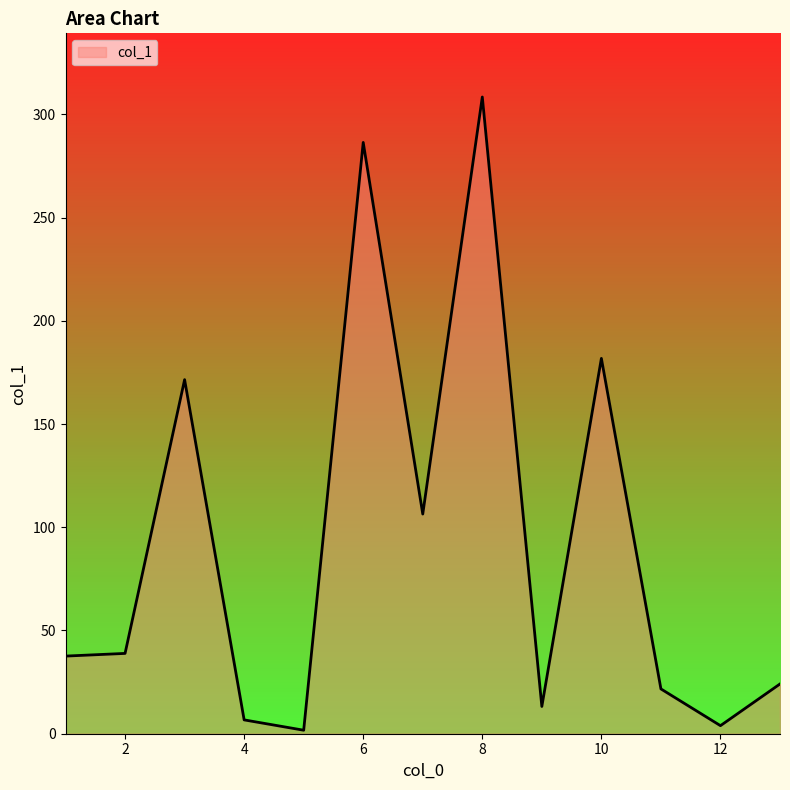

What is the difference between the maximum and minimum values?

306.7